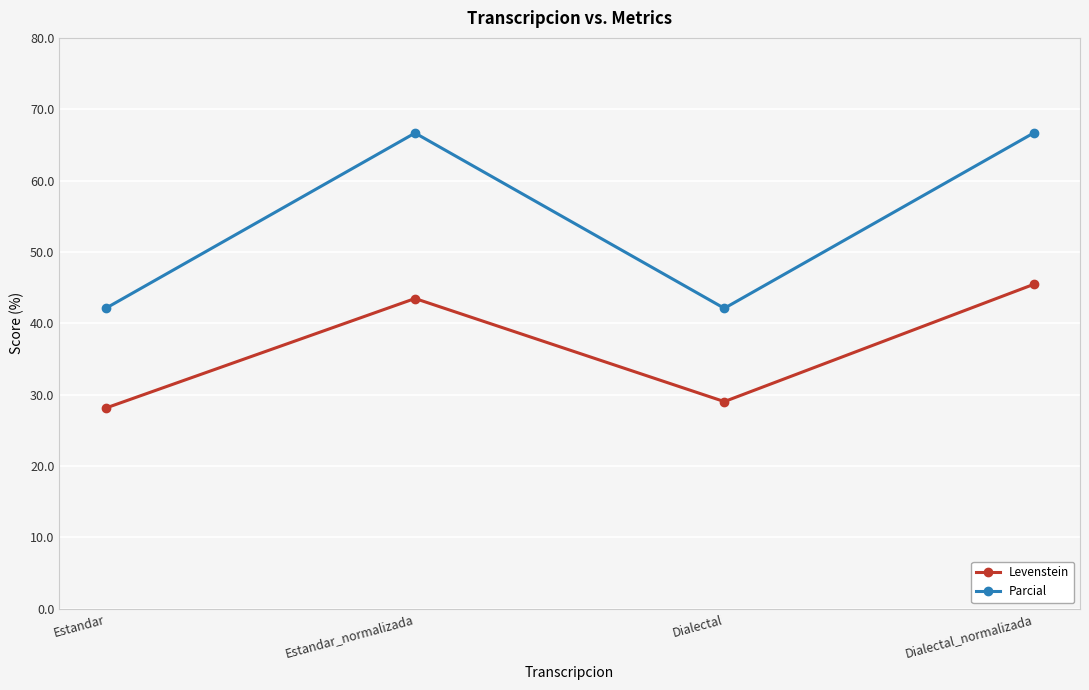

True or false: Parcial and Levenstein intersect in this chart.

False